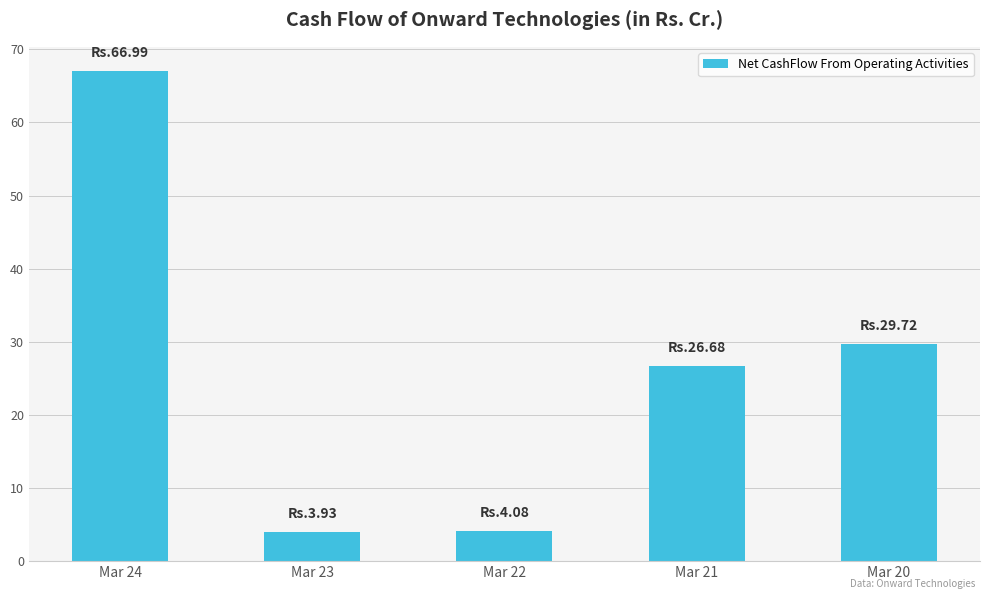

How many bars are there in total?

5